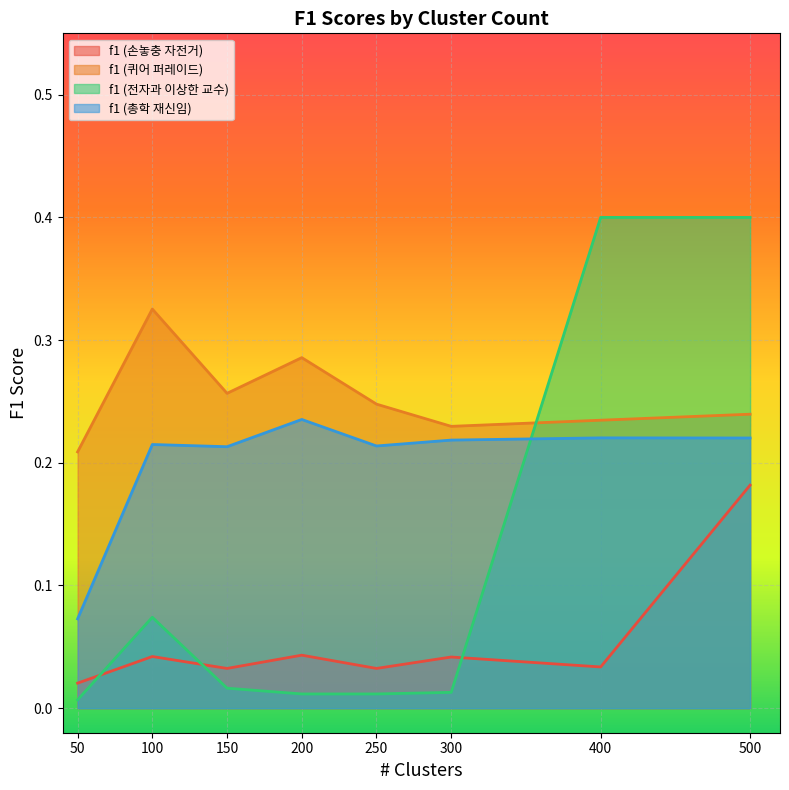

True or false: f1 (손놓충 자전거) has a value of 0.0 at 100.

True